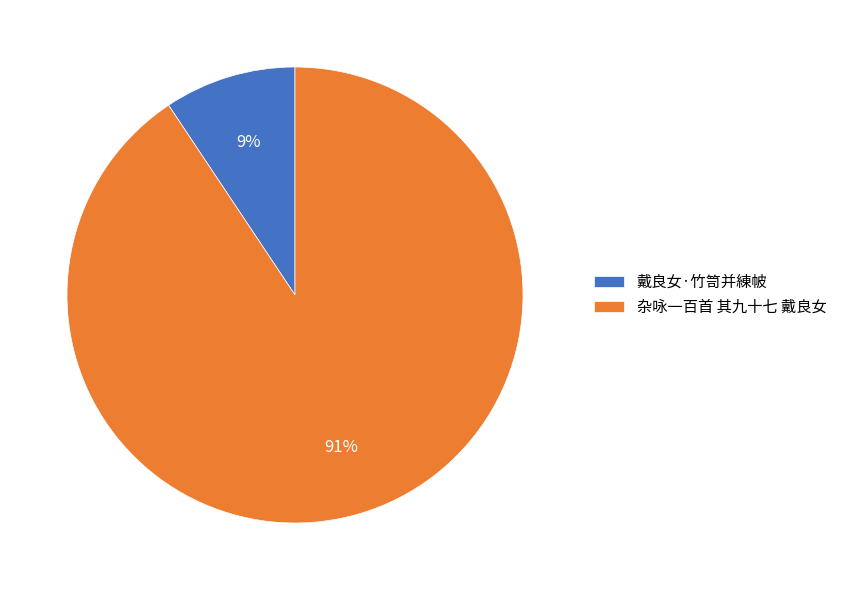

Between 杂咏一百首 其九十七 戴良女 and 戴良女·竹笥并練帔, which is larger?

杂咏一百首 其九十七 戴良女